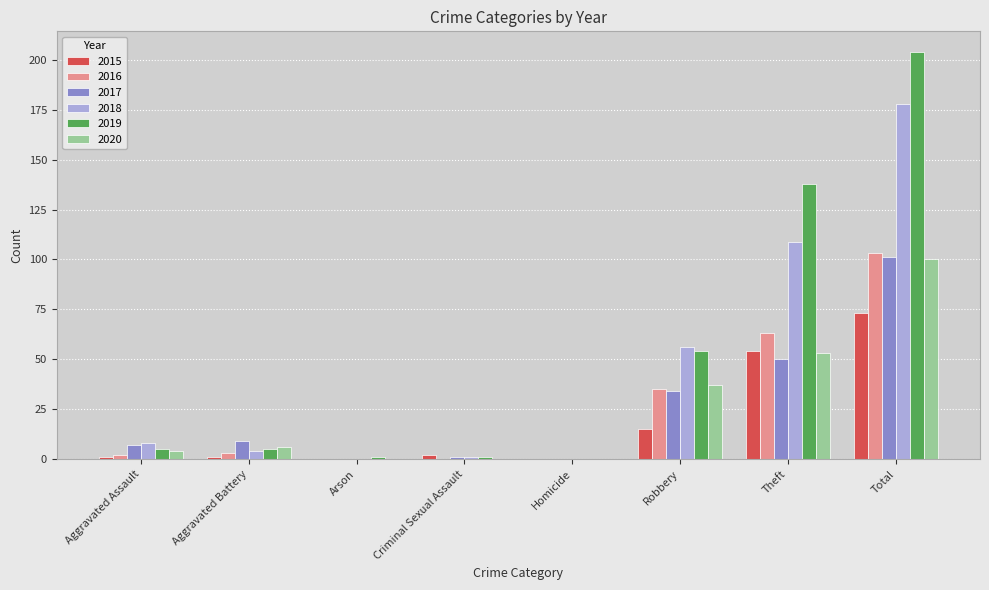

Between Homicide and Robbery, which series saw the biggest shift?

2018